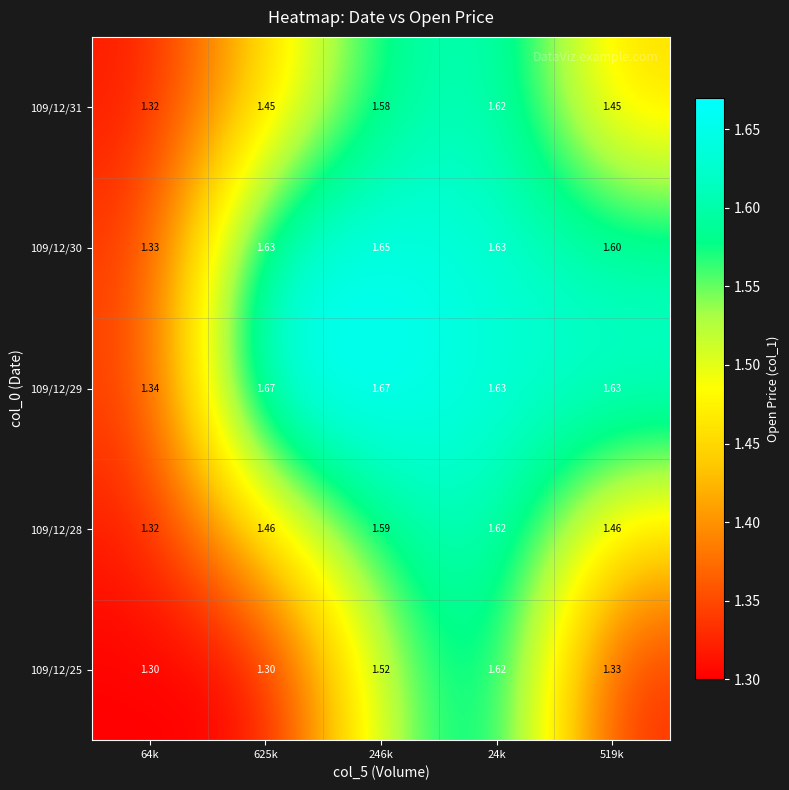

Is the value of 109/12/30 at 24k greater than the value of 109/12/25 at 24k?

Yes